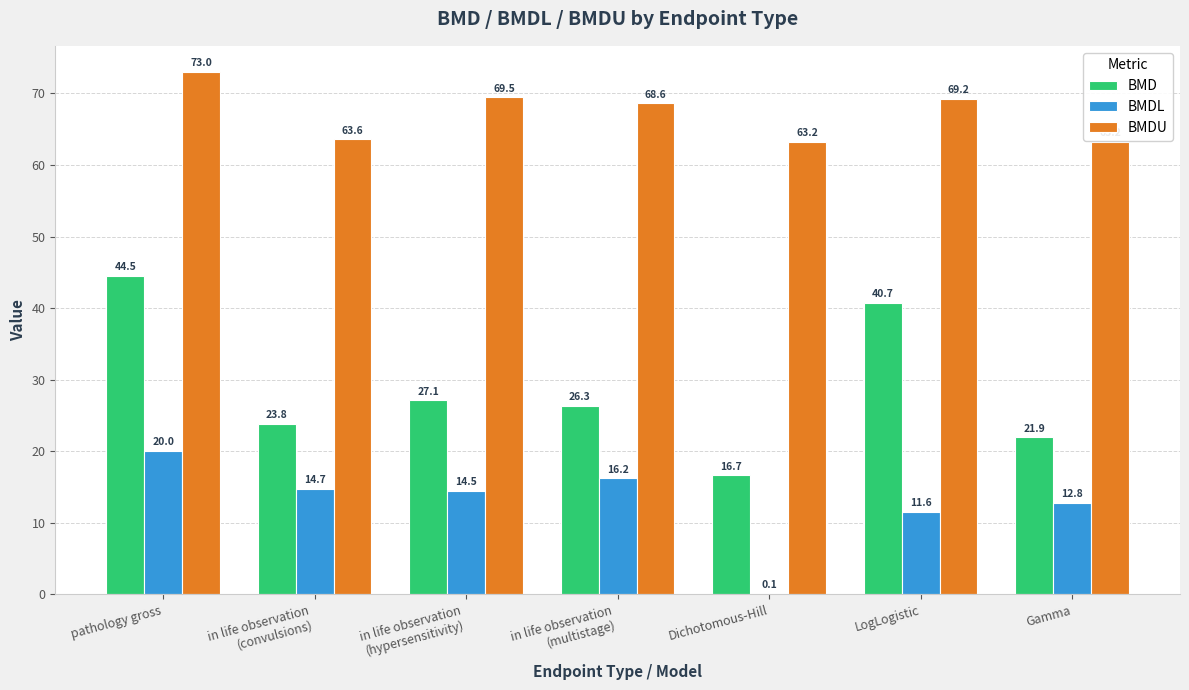

Is it true that BMDU equals 19.2 at in life observation
(multistage)?

False